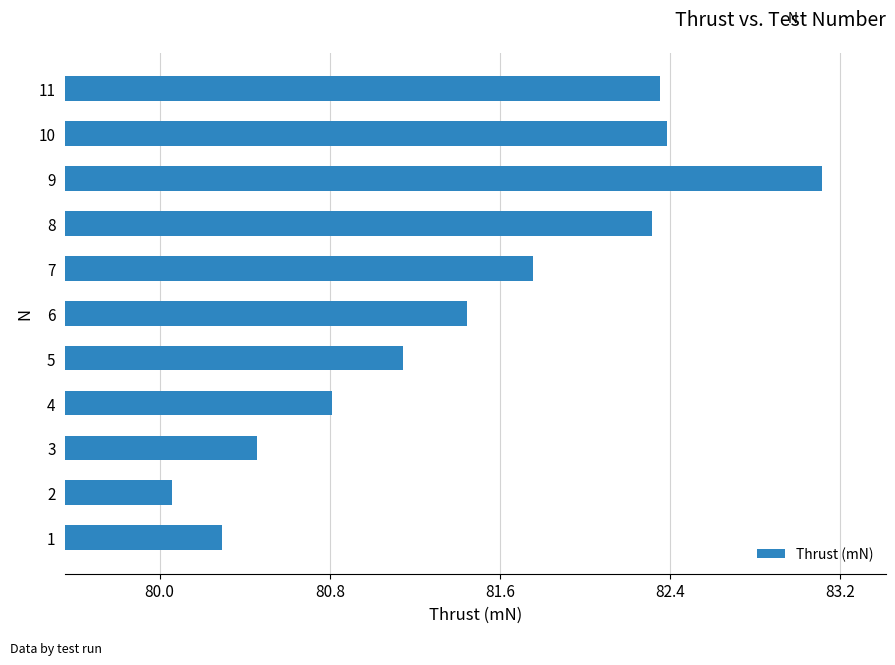

True or false: the data shows 83.1 at 9.

True